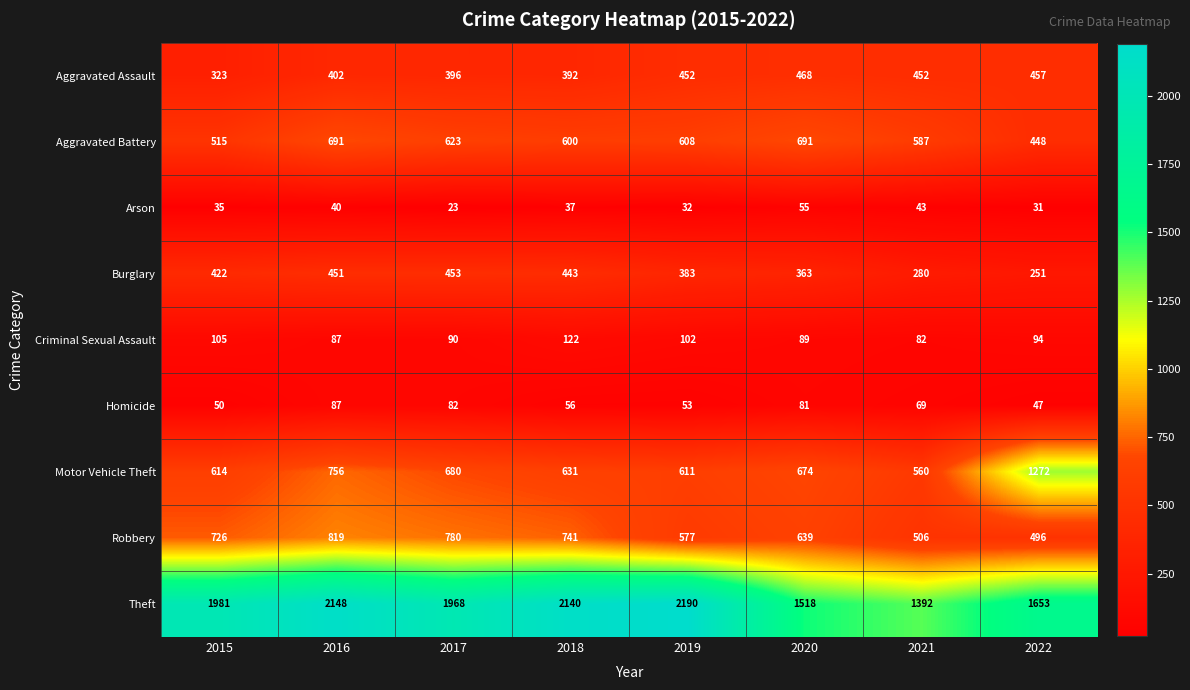

Which category has the lowest value in the Robbery series?

2022